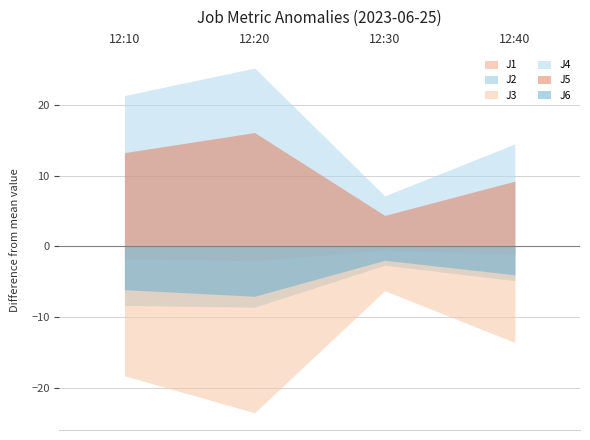

Where is J1 nearest to the value 15?

12:40